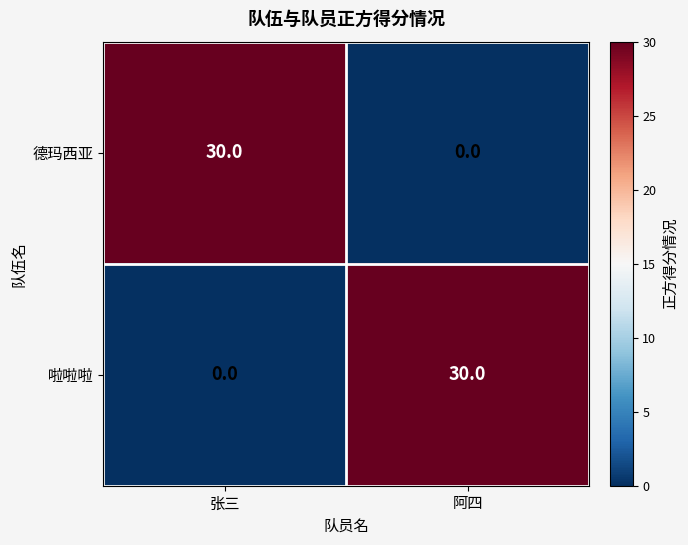

What is the sum of all 啦啦啦 values?

30